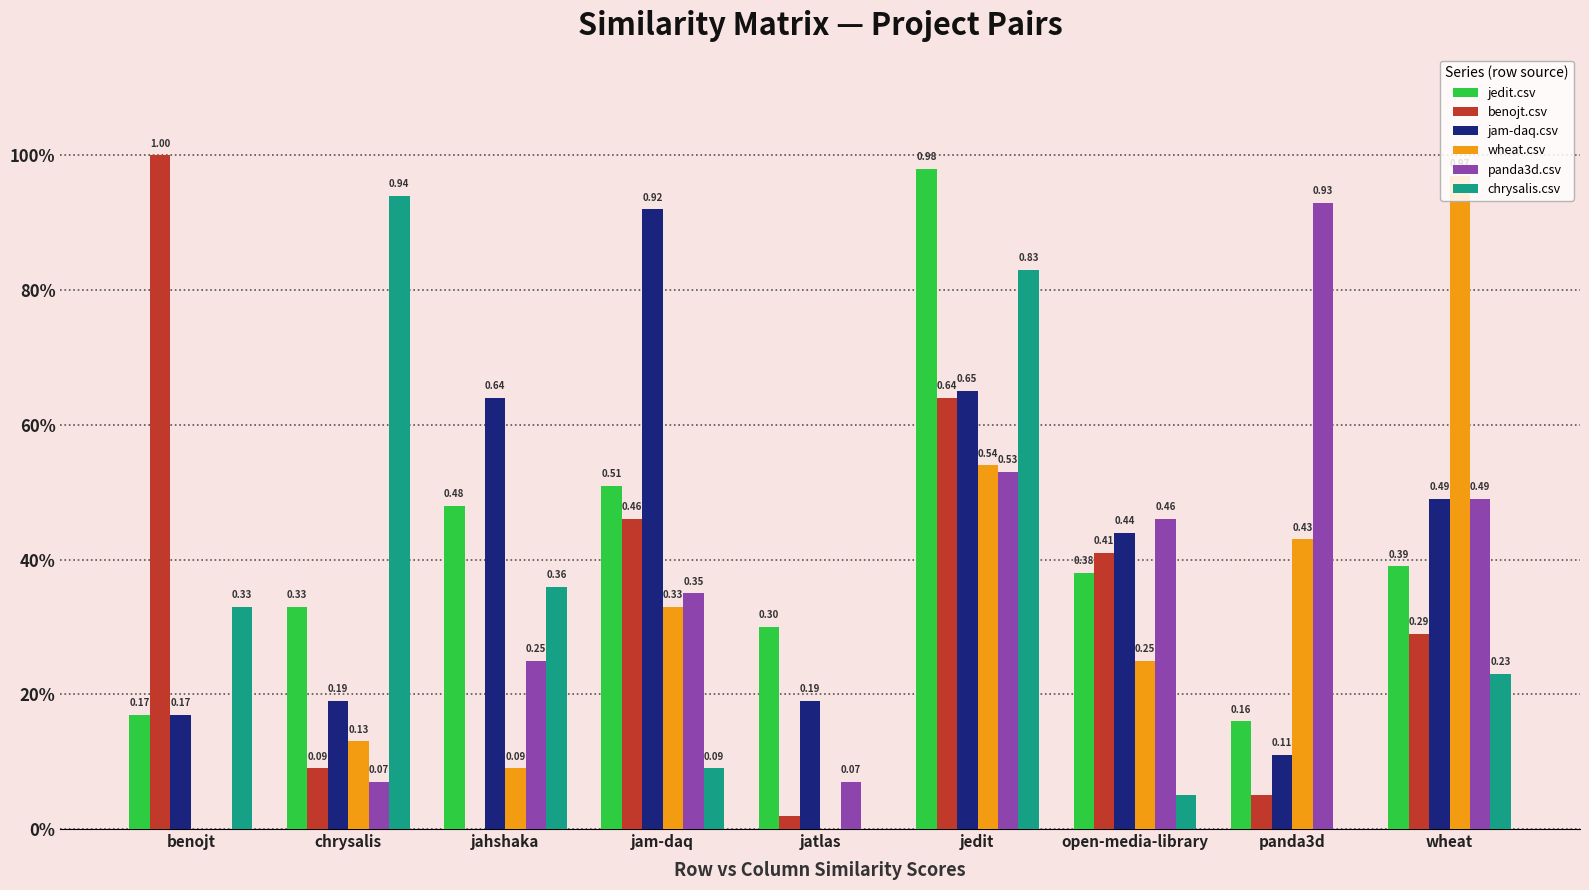

Which series has the largest range (max minus min)?

benojt.csv